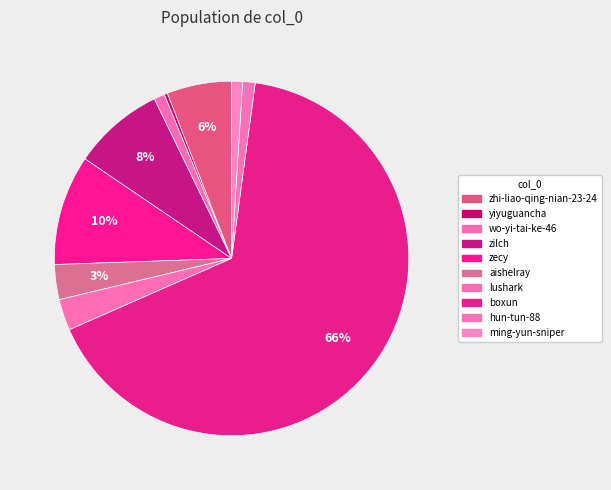

Is it true that aishelray is 13% of the pie?

False